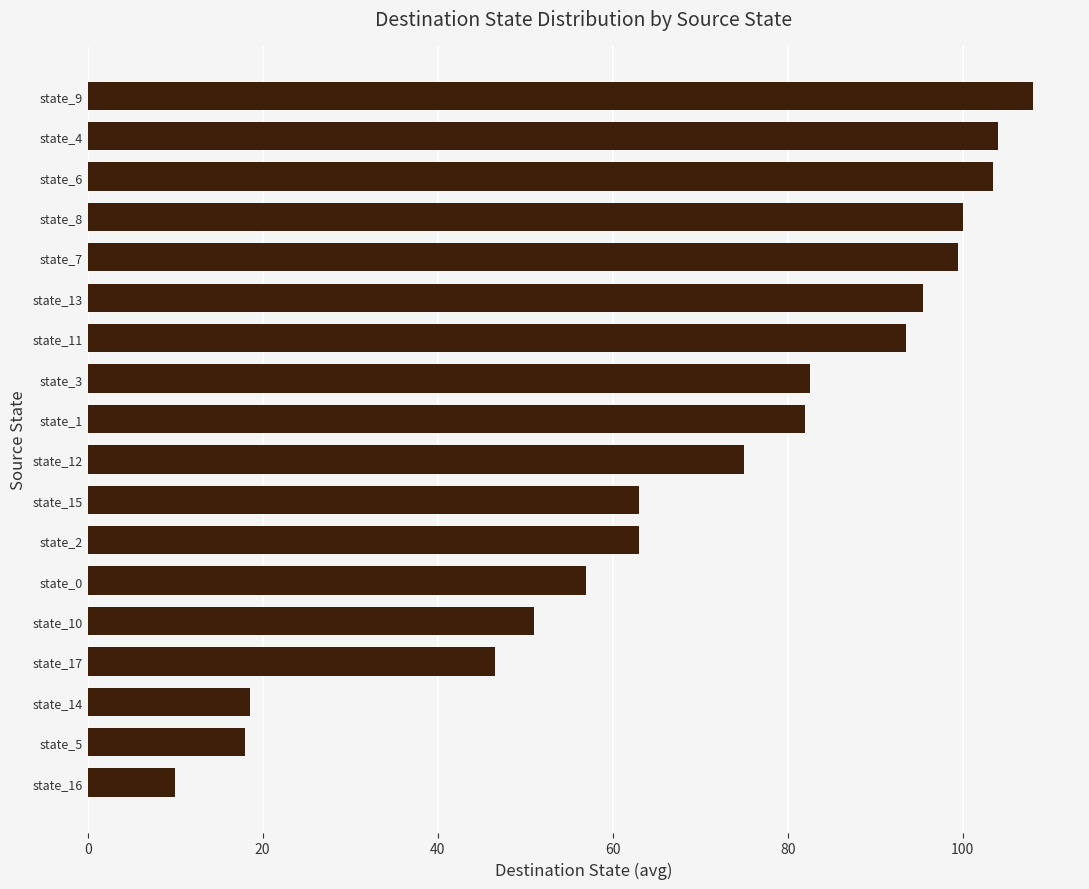

Between state_10 and state_3, which is larger?

state_3